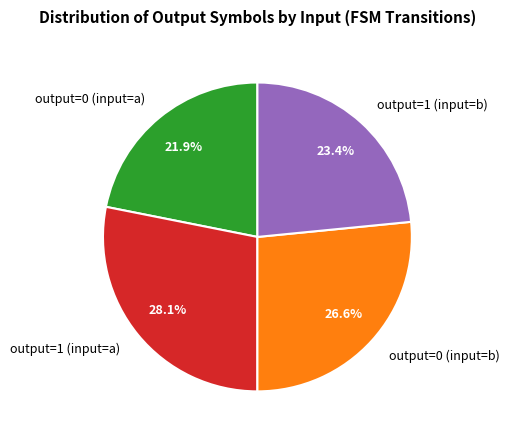

Between output=0 (input=a) and output=0 (input=b), which is larger?

output=0 (input=b)